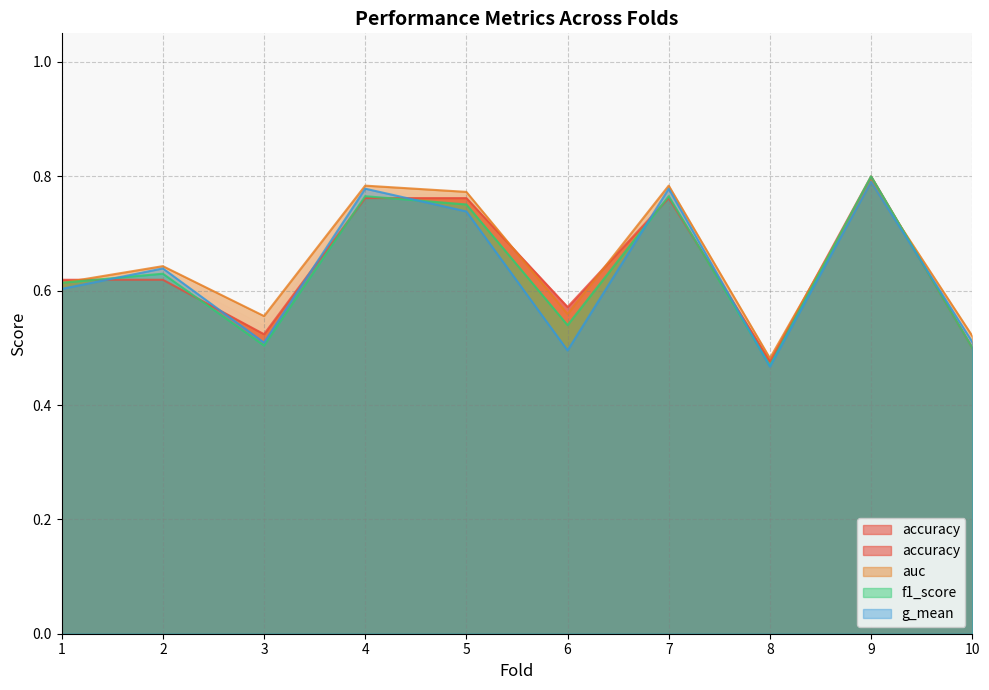

What is the difference between the second highest and minimum values in the g_mean series?

0.3